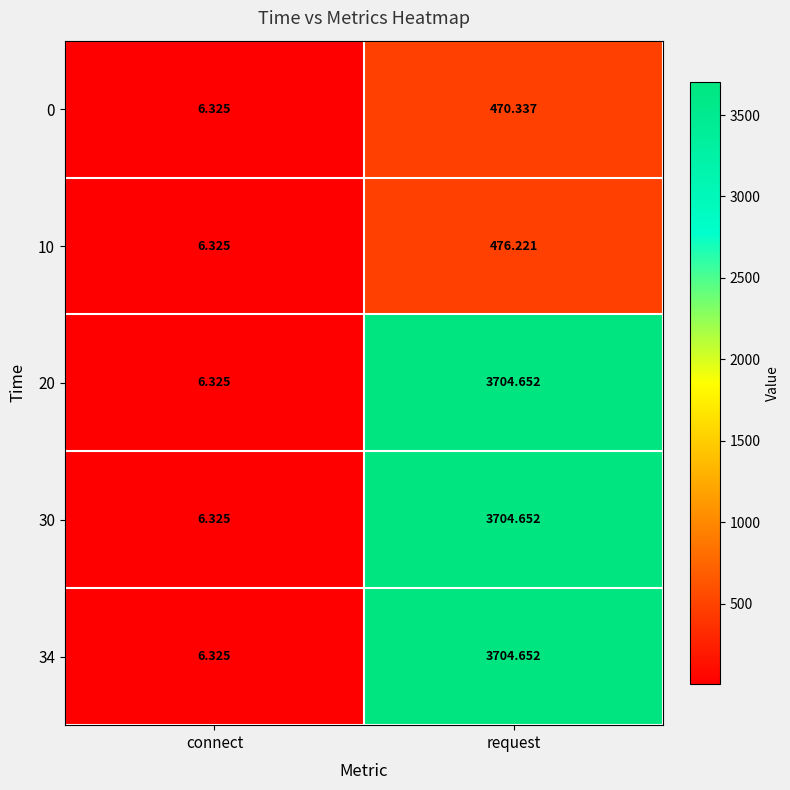

At which label does 30 reach its minimum?

connect